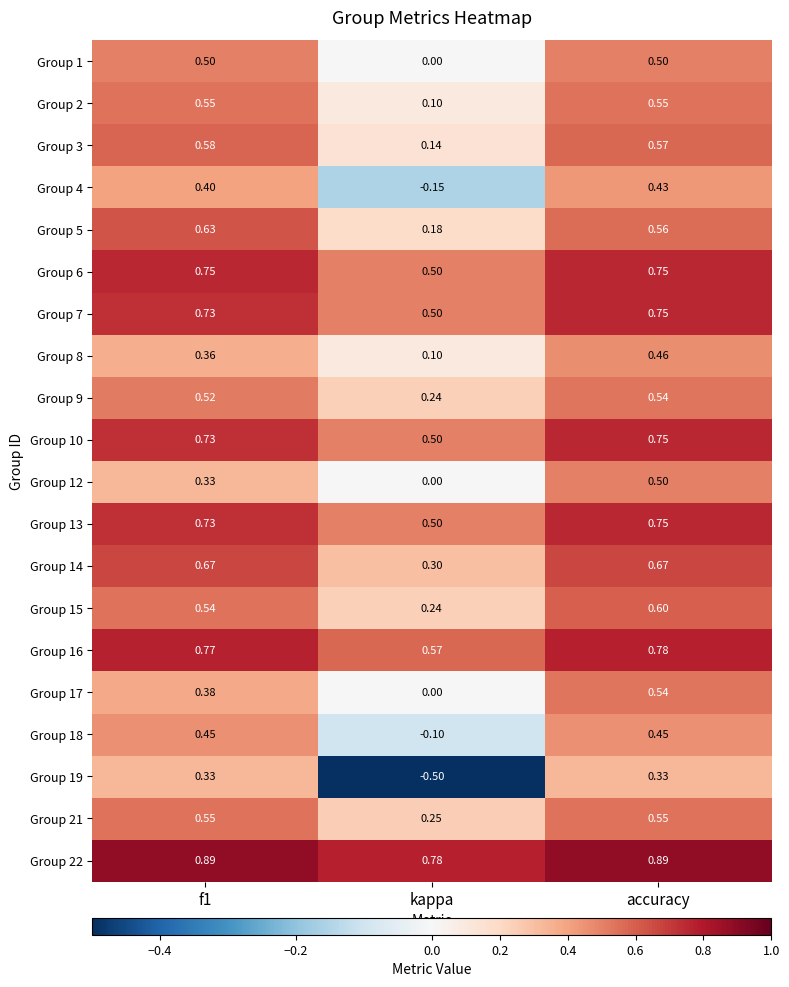

Is the value of Group 18 at f1 greater than the value of Group 21 at kappa?

Yes